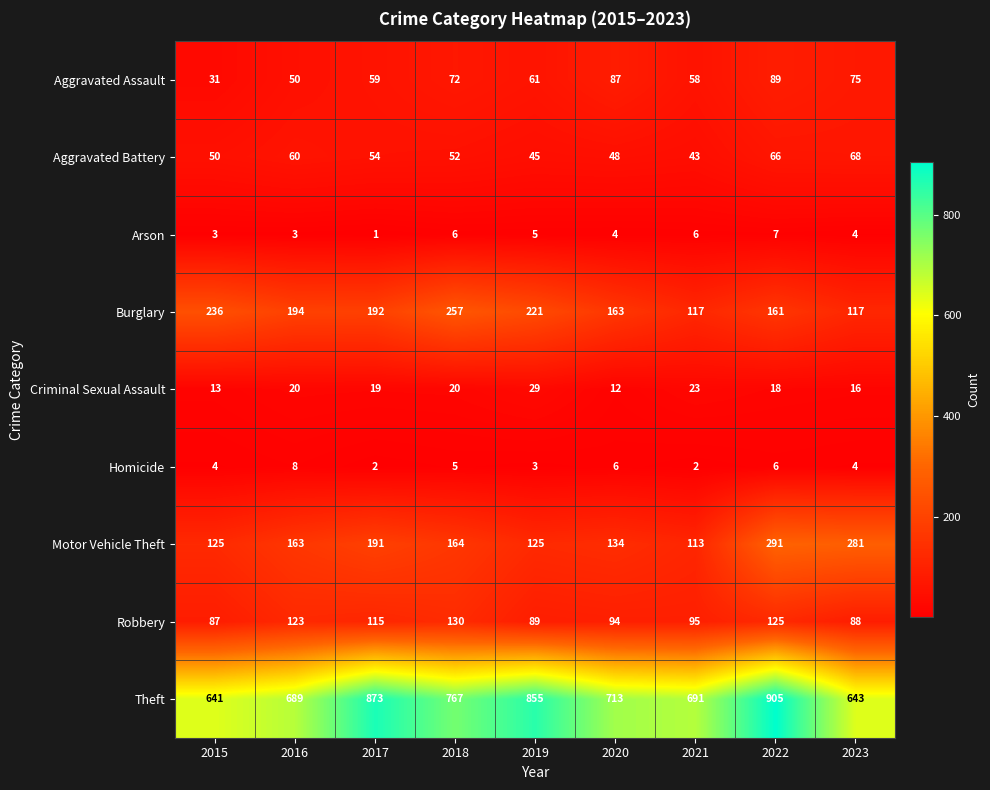

Rank the series at 2020 from lowest to highest value.

Arson, Homicide, Criminal Sexual Assault, Aggravated Battery, Aggravated Assault, Robbery, Motor Vehicle Theft, Burglary, Theft